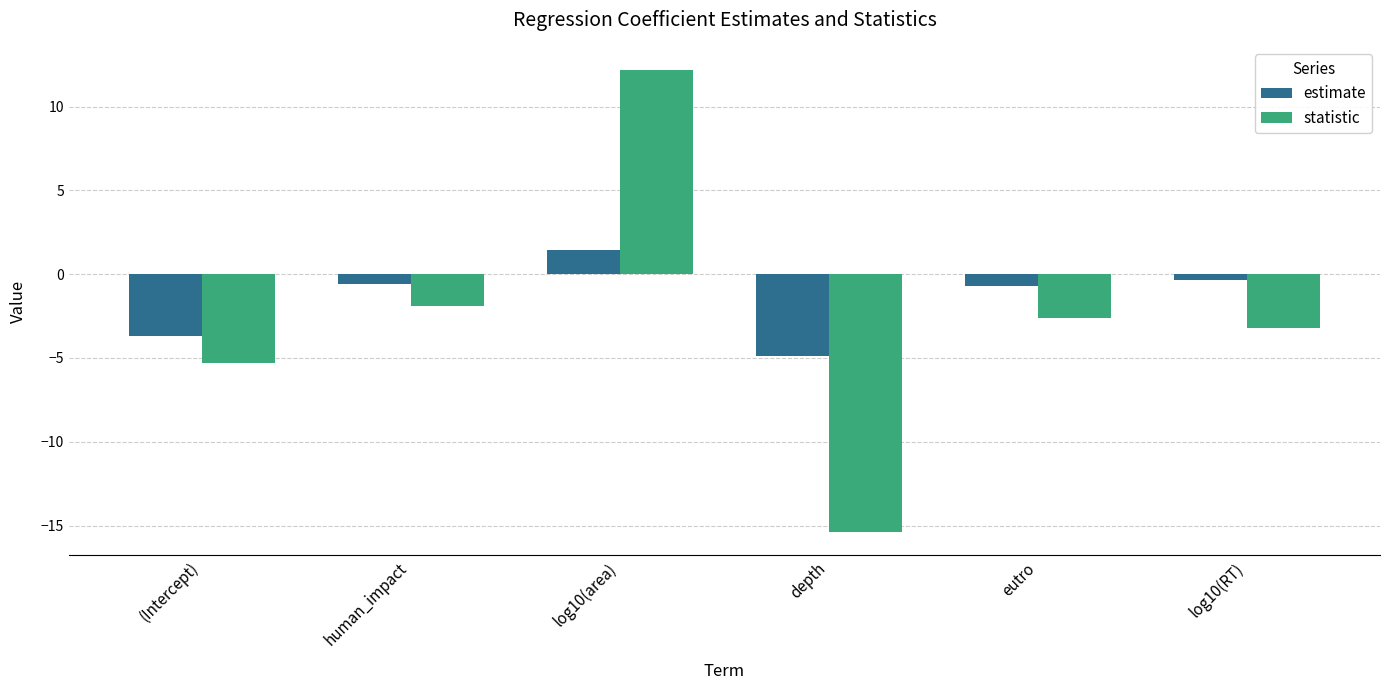

What is the approximate value of estimate at eutro?

-0.7